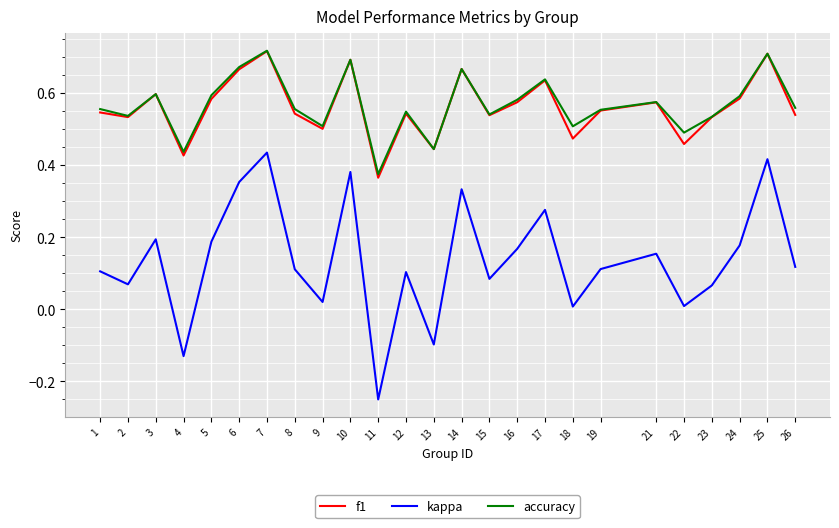

Which series changed the most between 17 and 22?

kappa